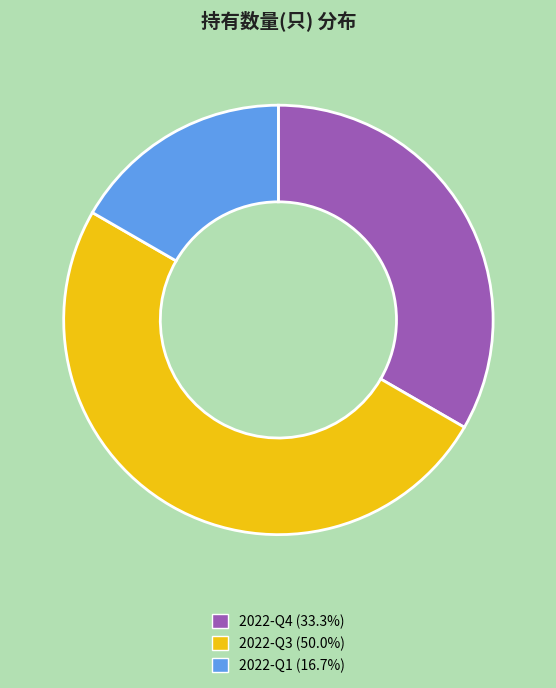

The 2022-Q3 slice represents 63% of the pie. True or false?

False